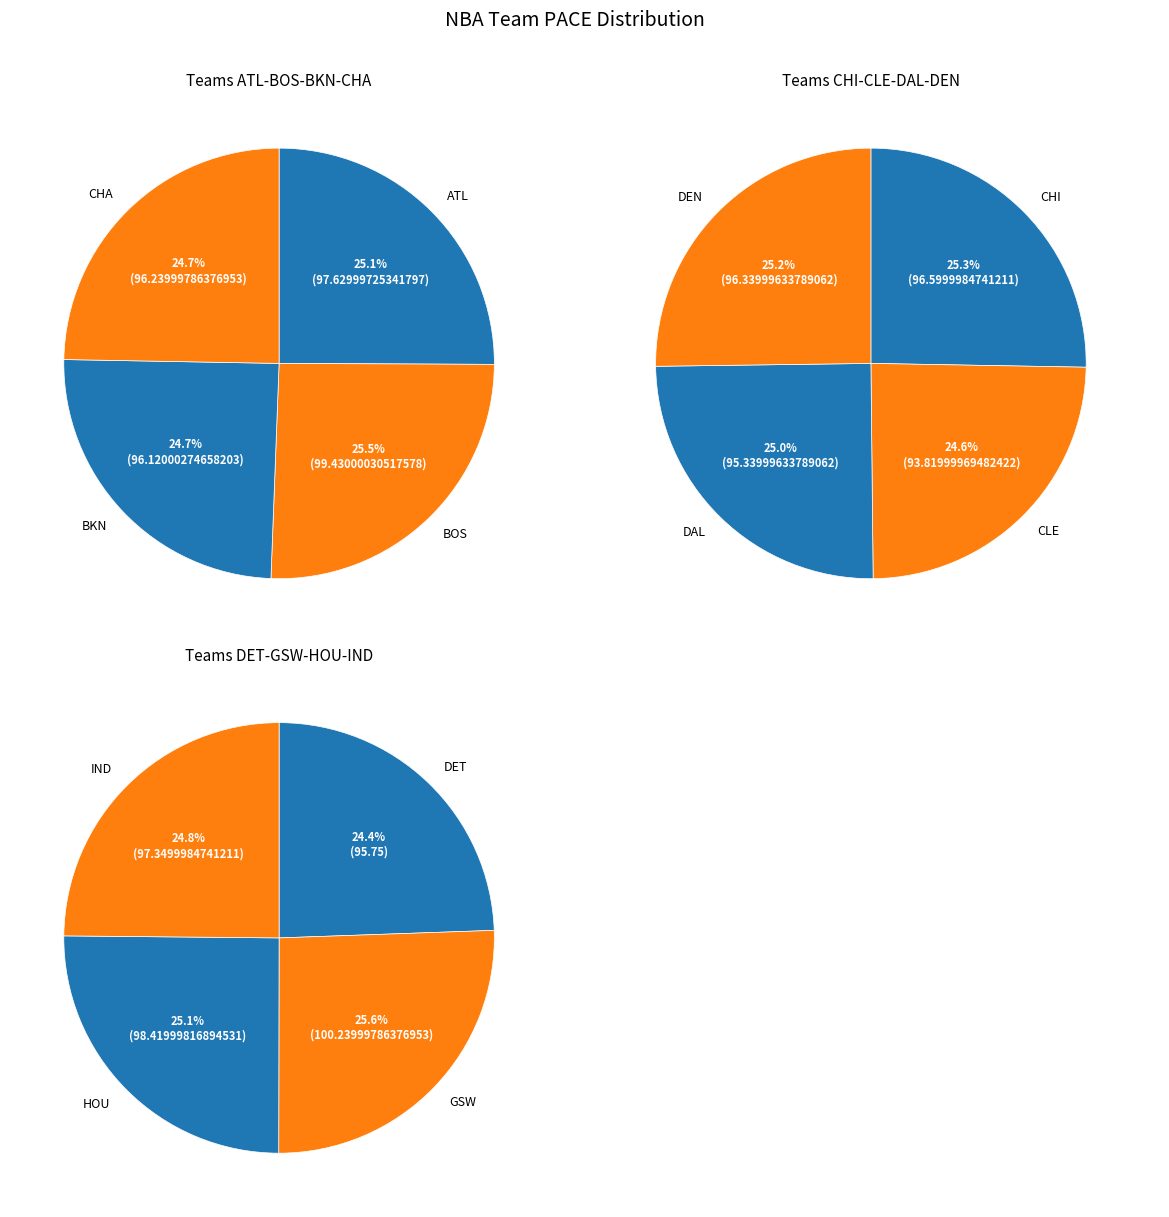

Which category has the biggest portion of the pie?

GSW